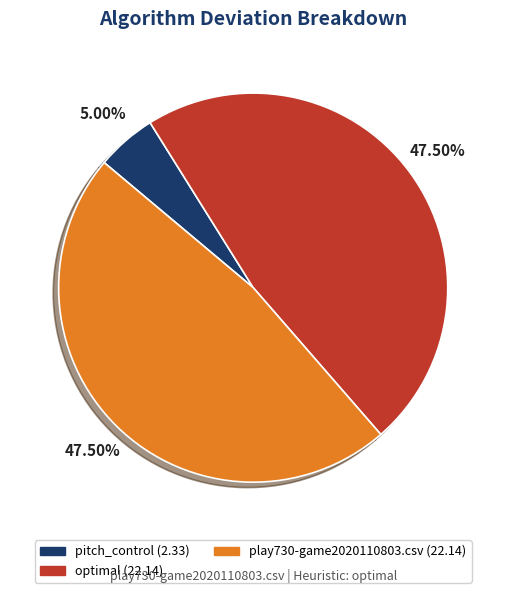

Which slice is the smallest?

pitch_control